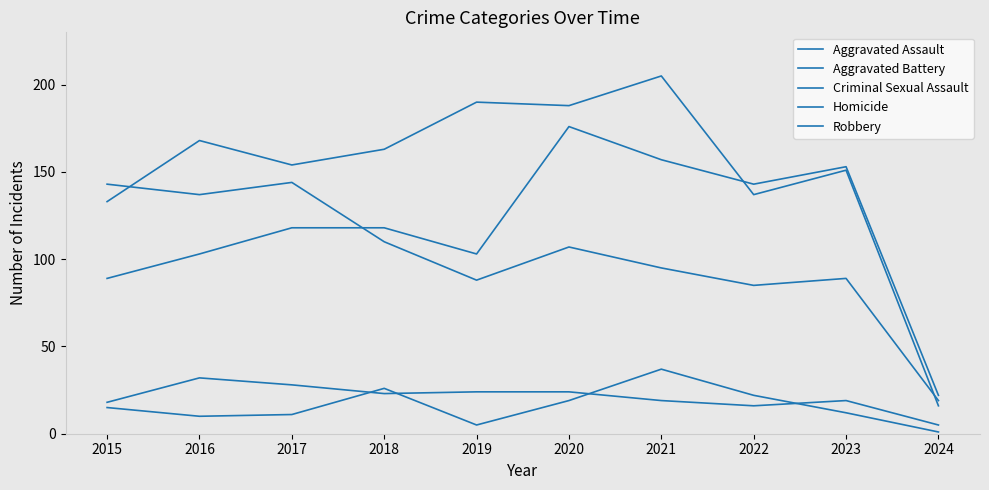

What is the sum of the Homicide values at 2024 and 2022?

23